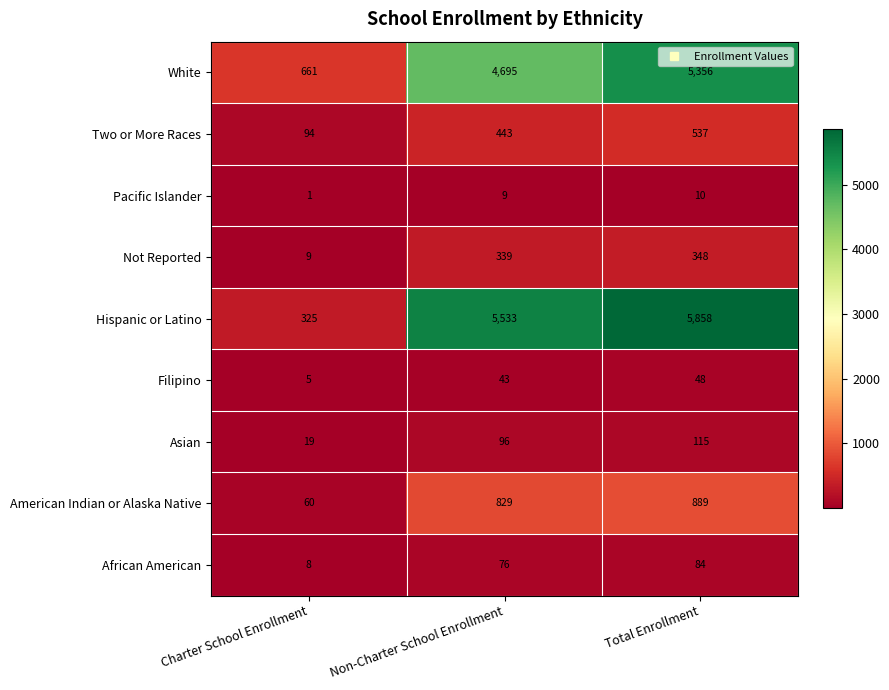

Rank the series by their maximum value, from highest to lowest.

Hispanic or Latino, White, American Indian or Alaska Native, Two or More Races, Not Reported, Asian, African American, Filipino, Pacific Islander